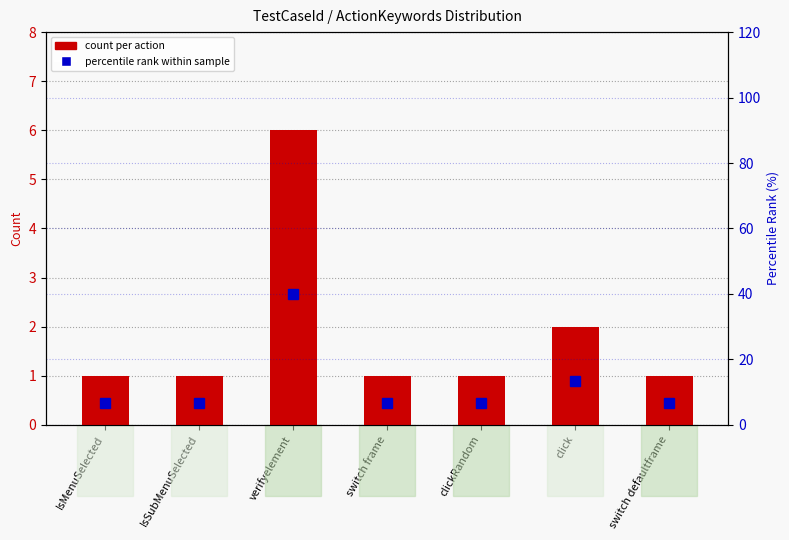

The count per action series shows 1.0 at switch defaultframe. True or false?

True